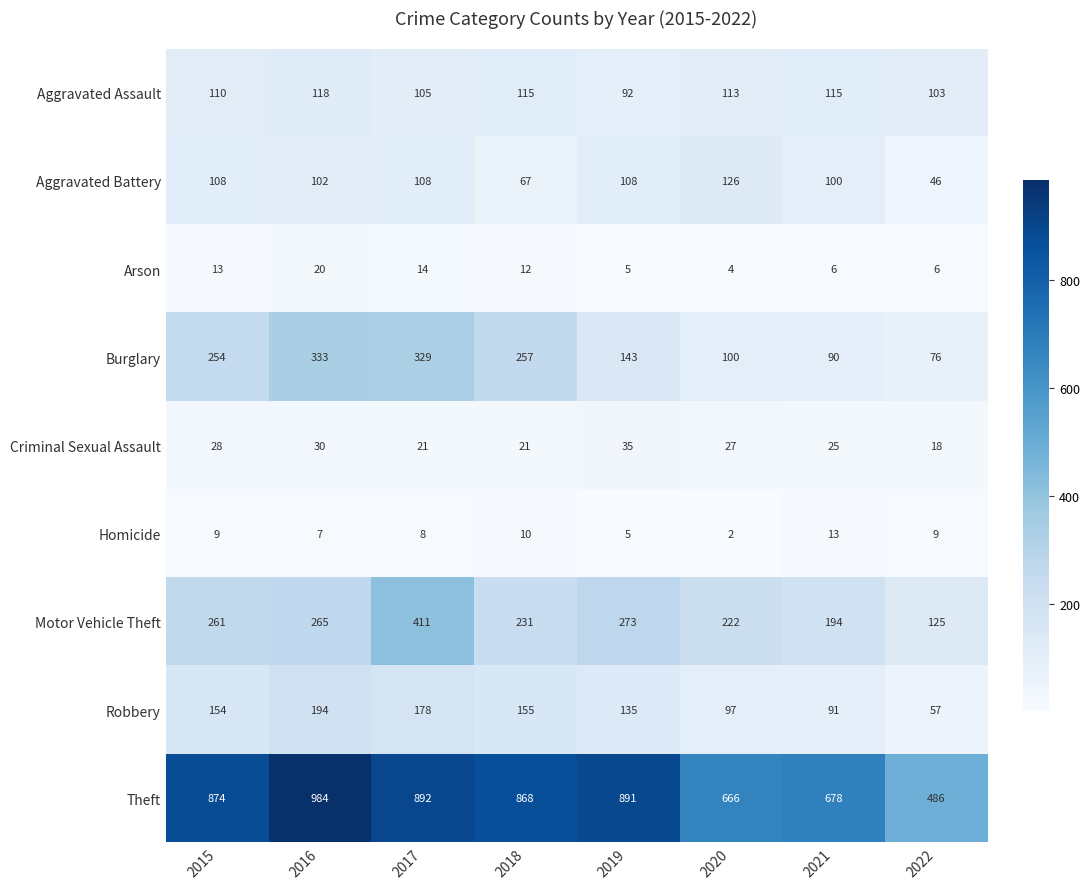

What is the difference between the Theft values at 2018 and 2015?

6